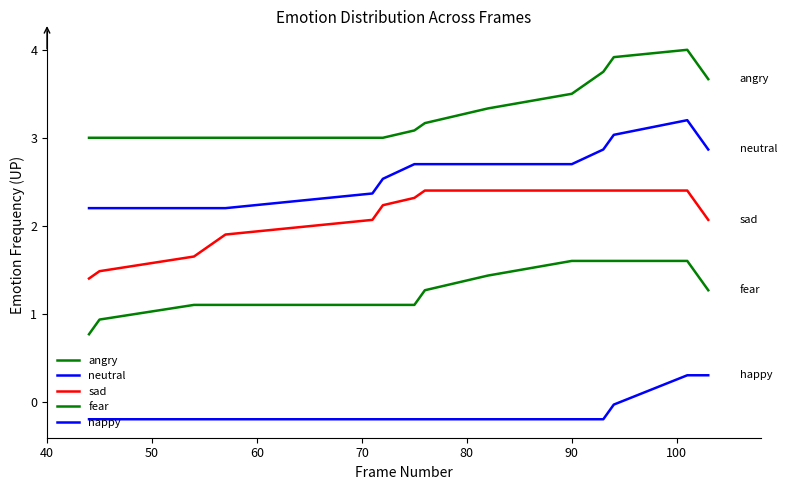

How many lines are shown in the chart?

5